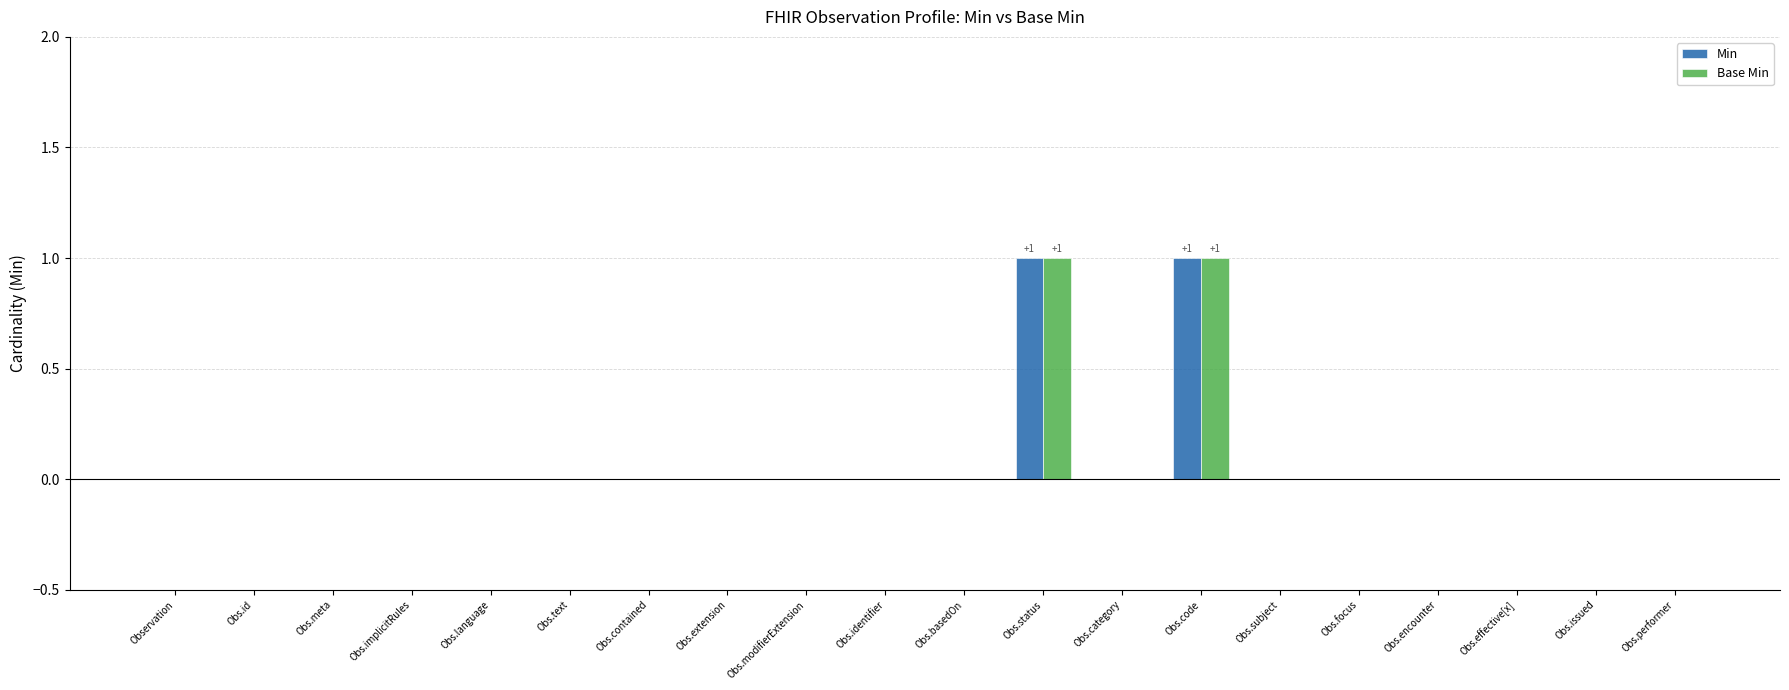

True or false: Base Min has a value of 1 at Obs.status.

True